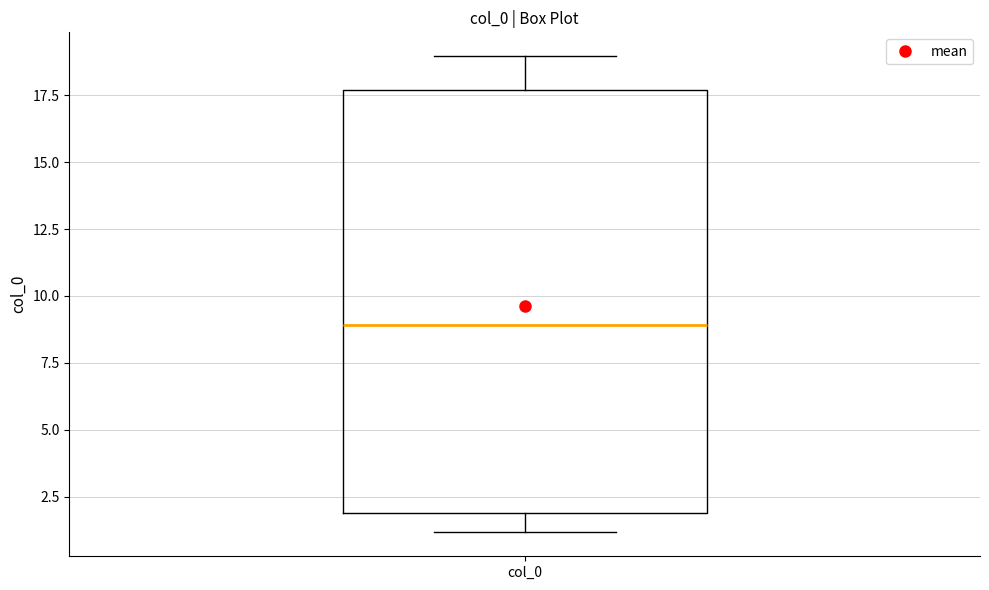

Read this box plot against the y-axis: the position of the median line, the range covered by the box, and the ends of both whiskers. The values are not printed on the chart, so give them approximately, as read against the axis.

median 9.0, box 2.0 to 17.5, whiskers 1.0 to 19.0